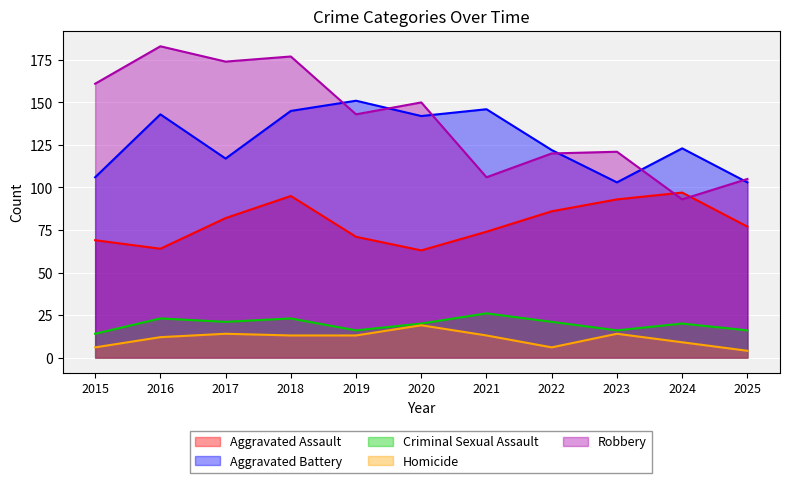

What is the value of the Aggravated Battery point at the 4th from the left?

145